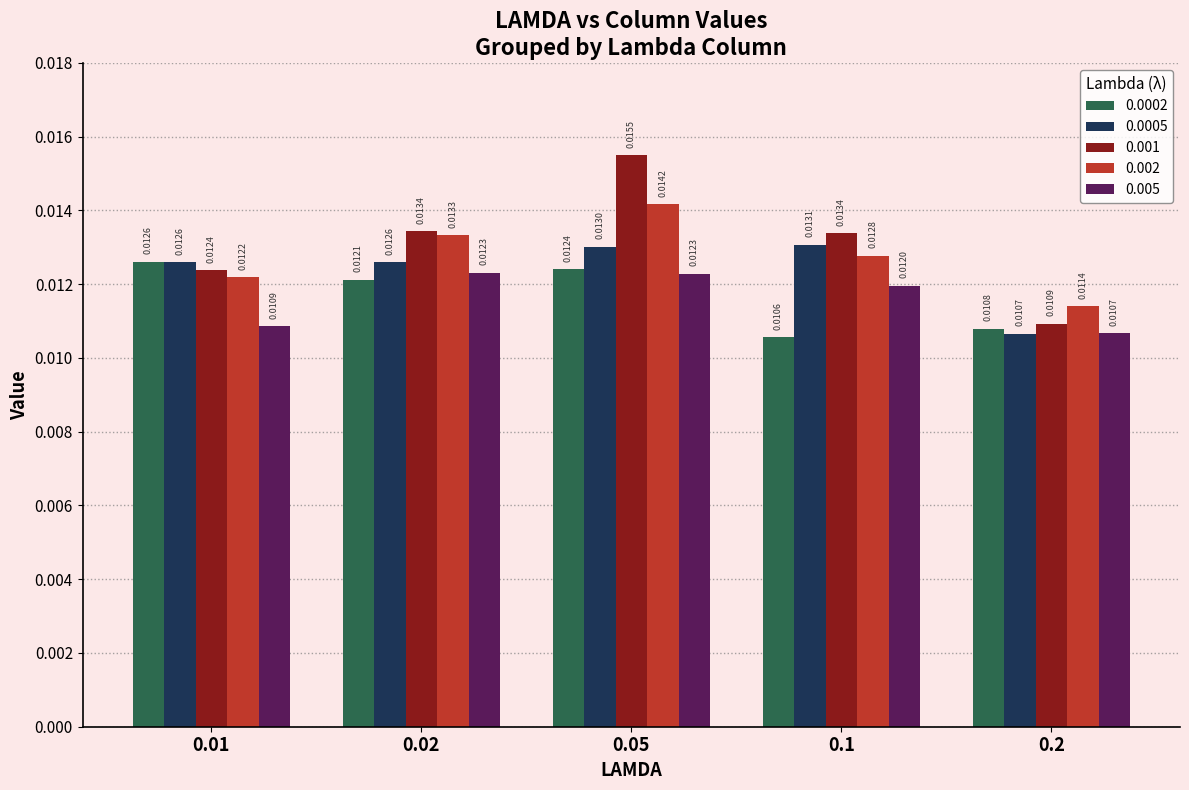

What is the sum of all 0.001 values?

0.1